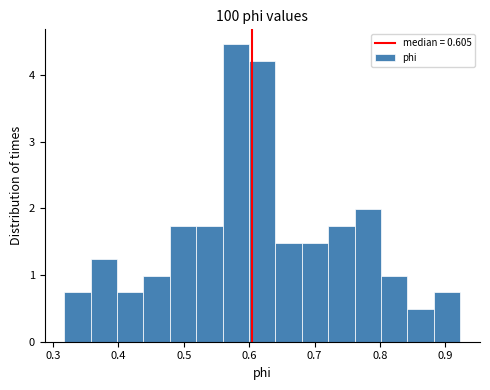

Which range on the x-axis has the tallest bar?

0.56 to 0.60